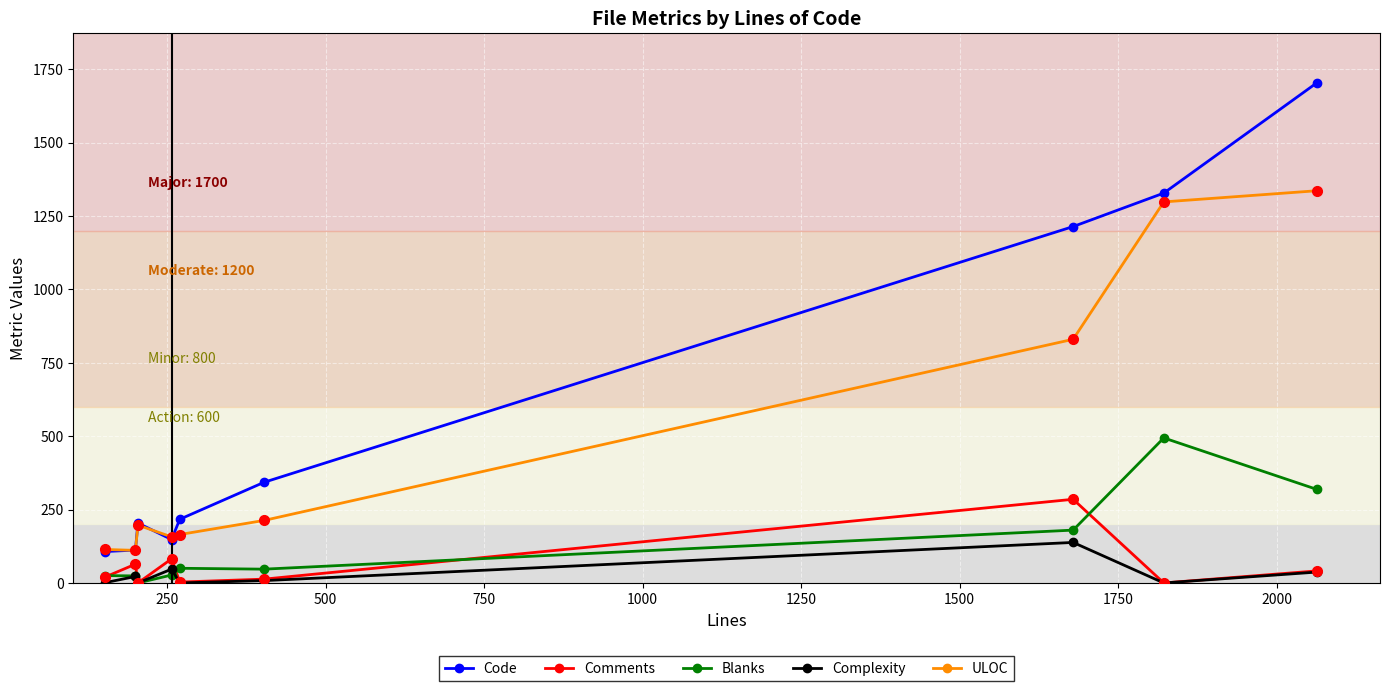

At how many categories does at least one series exceed 852?

3